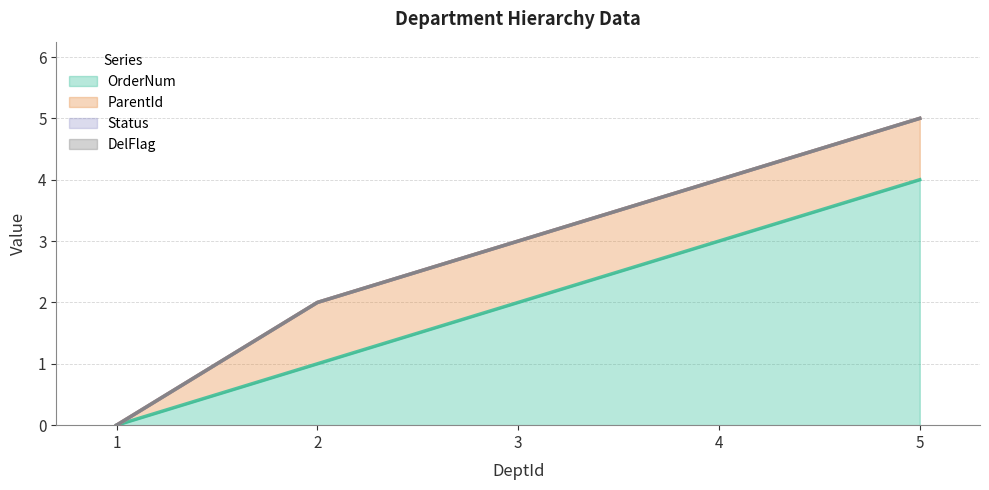

Reading left to right, list all the values displayed in this chart.

OrderNum: 1=0	2=1	3=2	4=3	5=4
ParentId: 1=0	2=1	3=1	4=1	5=1
Status: 1=0	2=0	3=0	4=0	5=0
DelFlag: 1=0	2=0	3=0	4=0	5=0